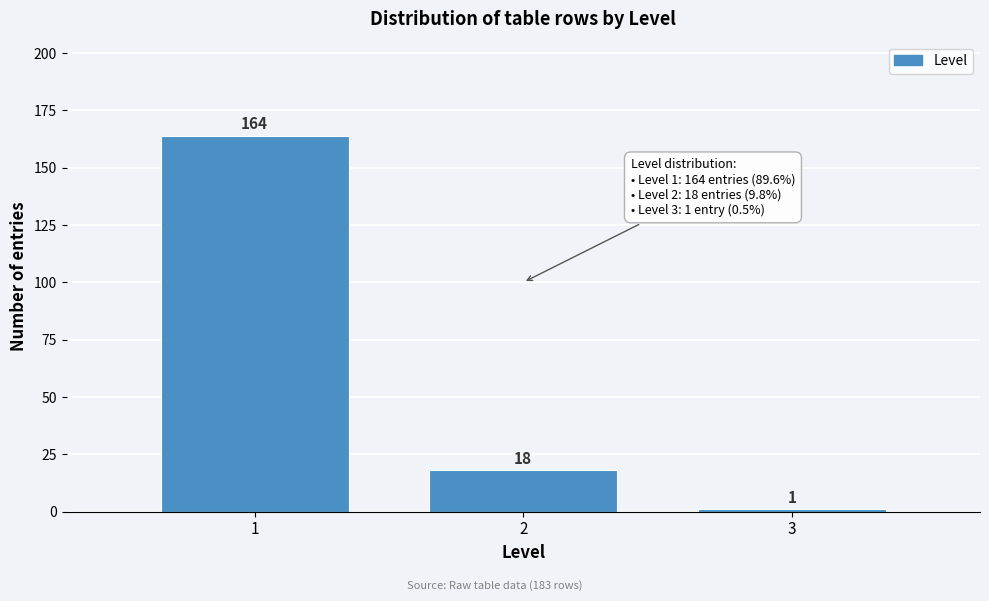

Reading left to right, extract all data points from this chart.

164	18	1